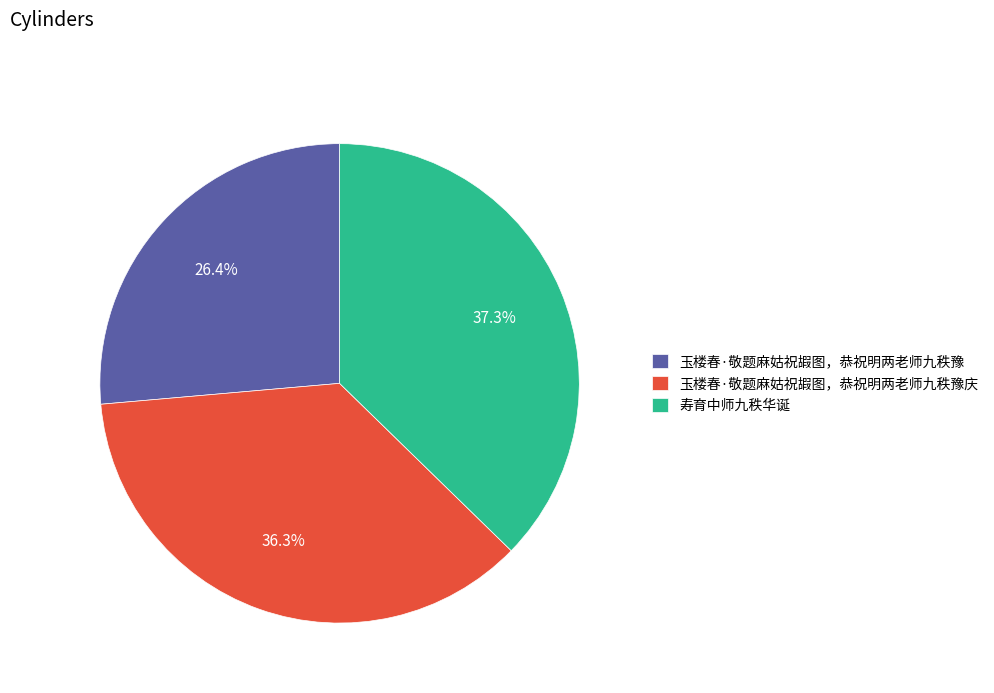

Approximately how many times larger is the value at 玉楼春·敬题麻姑祝嘏图，恭祝明两老师九秩豫庆 compared to 玉楼春·敬题麻姑祝嘏图，恭祝明两老师九秩豫?

1.4